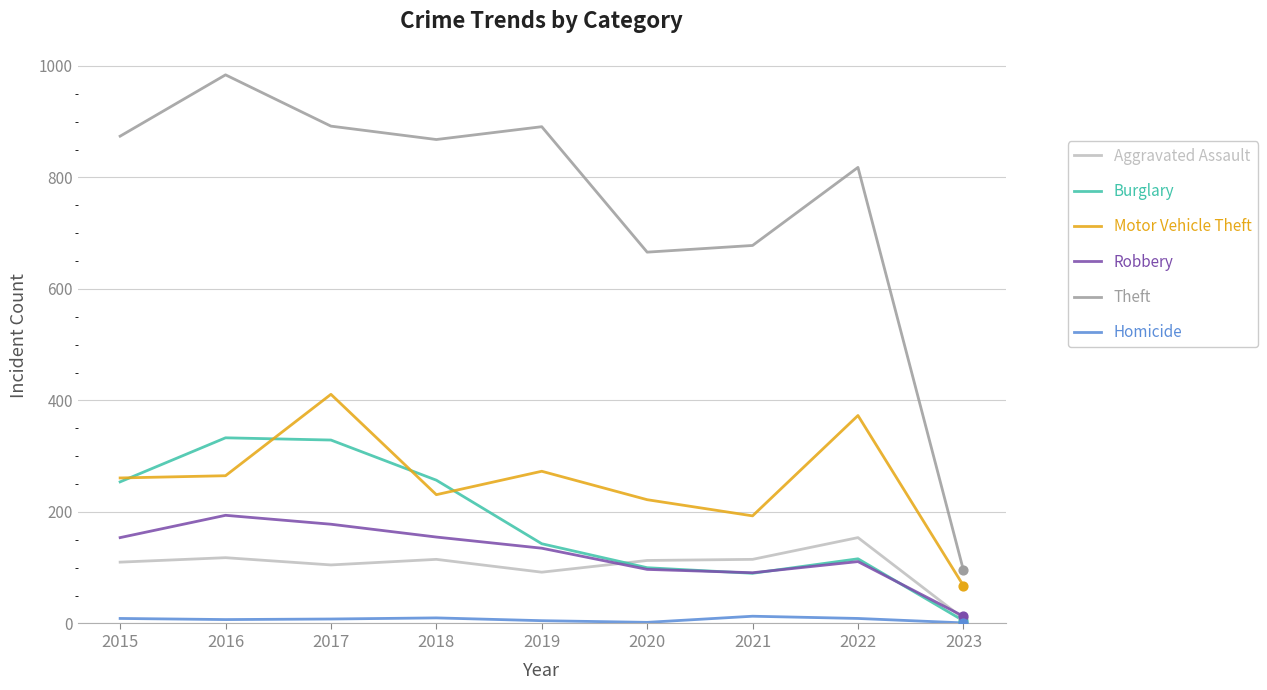

What is the total value across all series at 2015?

1662